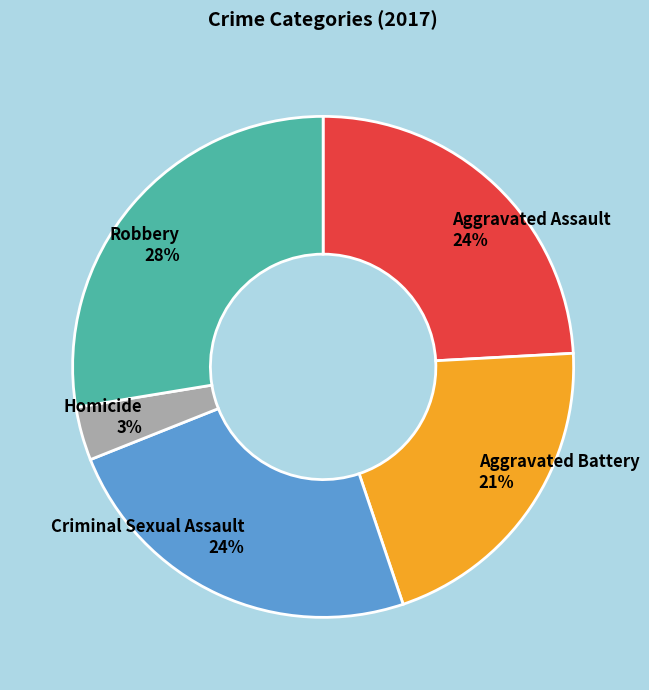

What percentage is the Robbery slice, to the nearest percent?

28%